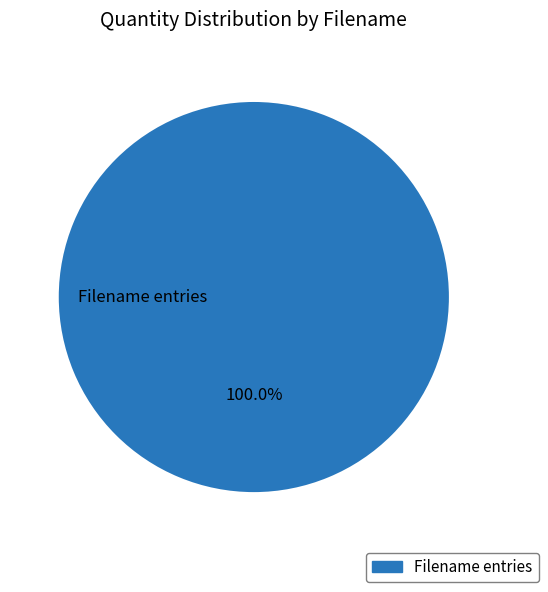

Does any single category account for the majority?

Yes